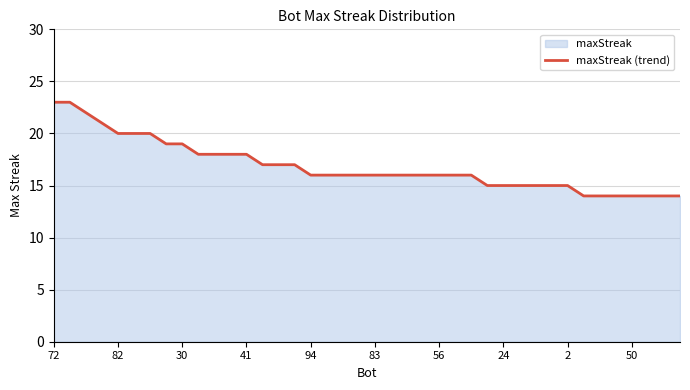

Between 82 and 24, which is larger?

82